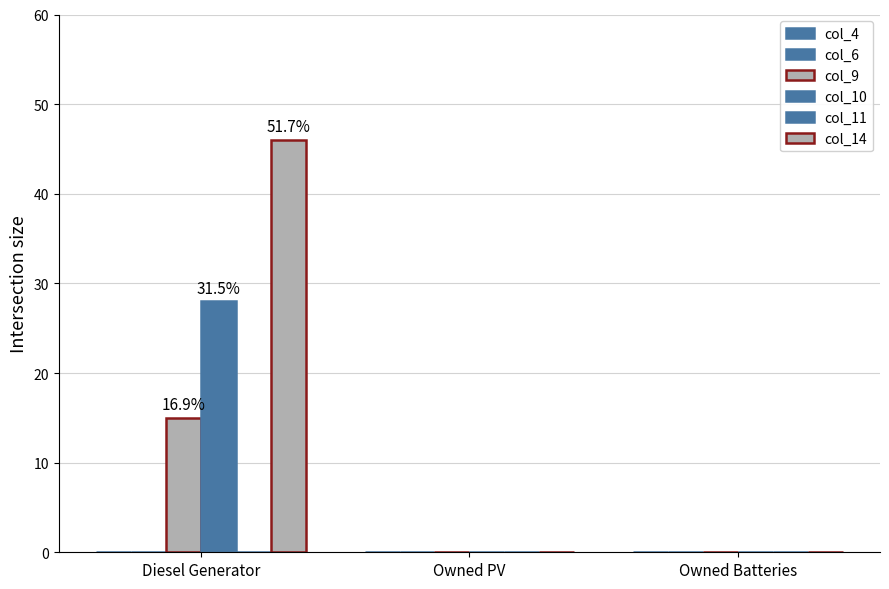

Which has a higher value, Owned Batteries or Owned PV?

Owned Batteries